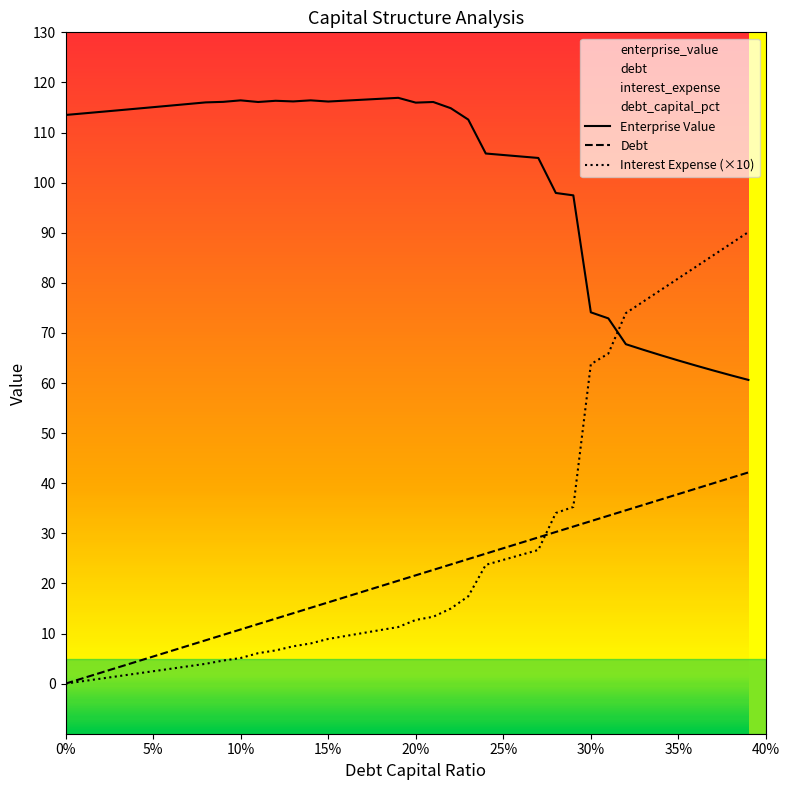

What is the label of the 11th point from the left?

10%